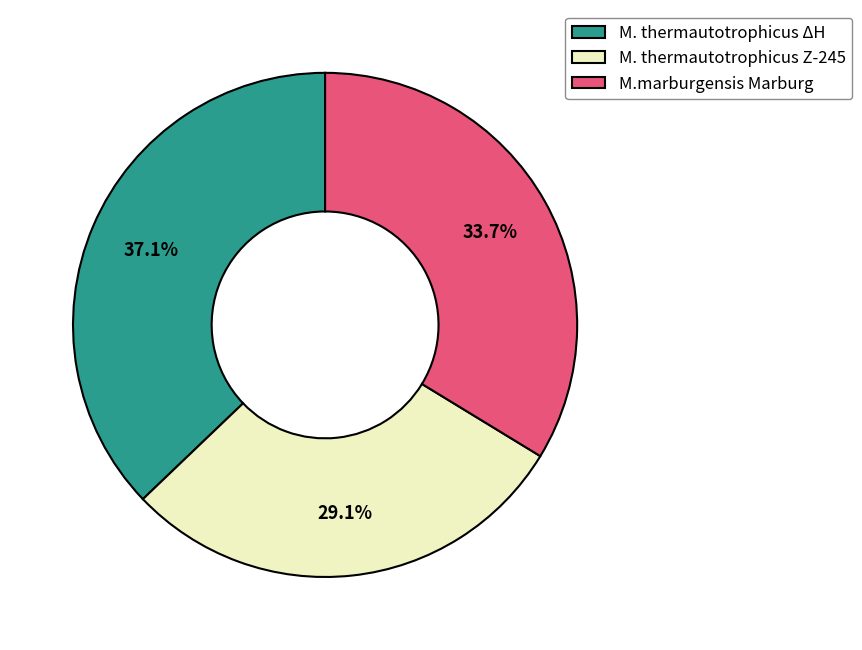

The M. thermautotrophicus ΔH slice represents 37% of the pie. True or false?

True